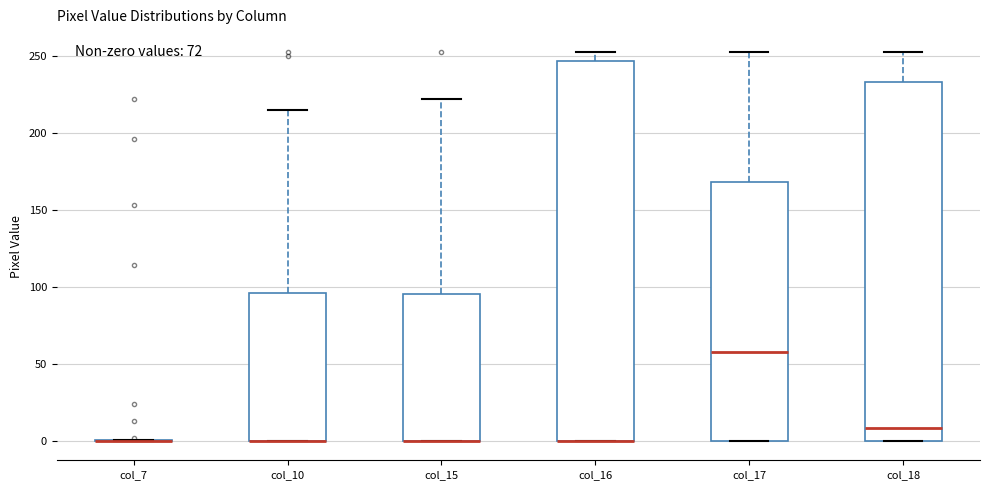

Which box is the tallest, from its lower edge to its upper edge?

col_16